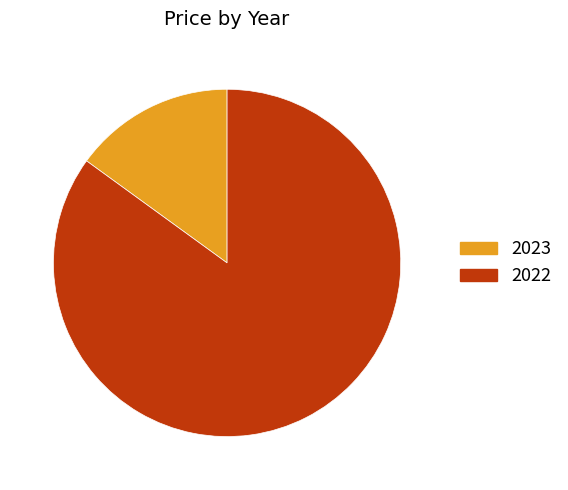

The 2023 slice represents 2% of the pie. True or false?

False